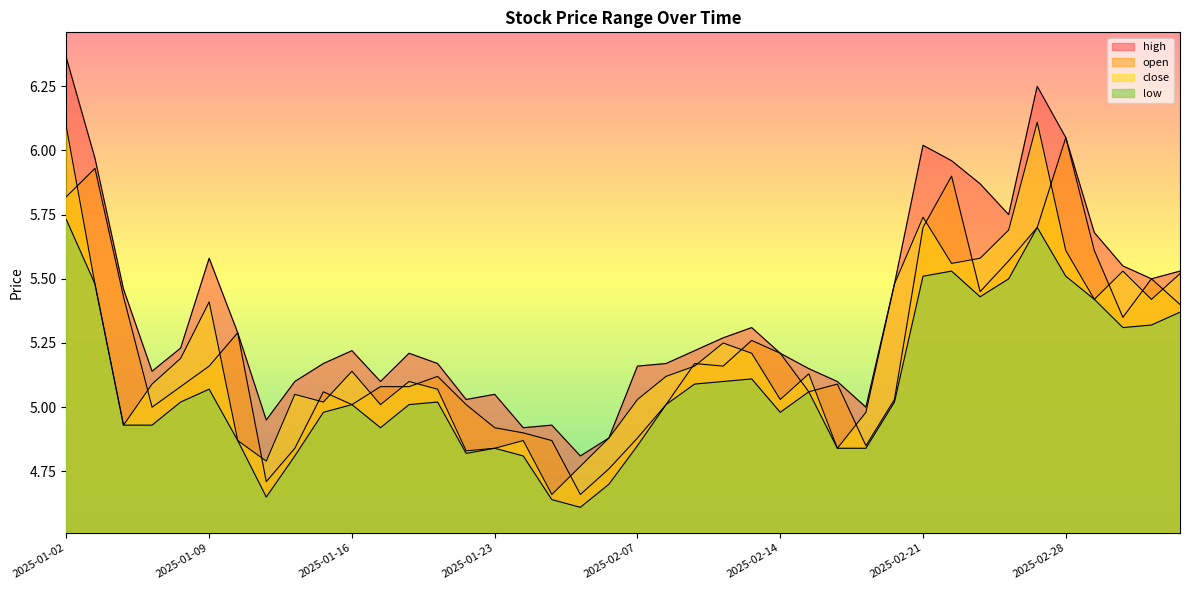

What is the difference between the second highest and second lowest values in the low series?

1.1